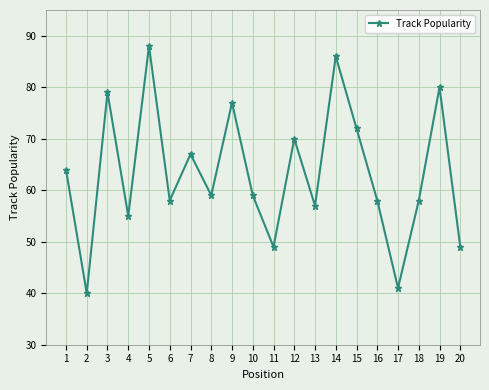

Where is the first local maximum?

3